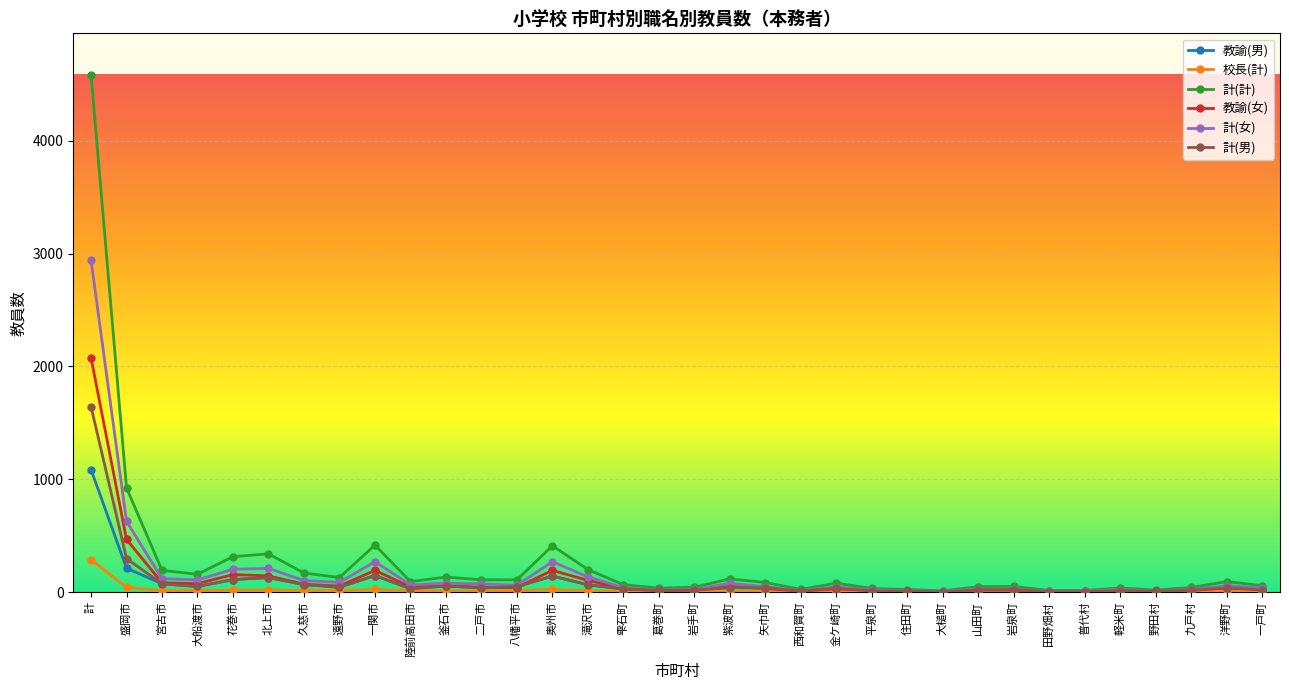

Which series has the largest range (max minus min)?

計(計)